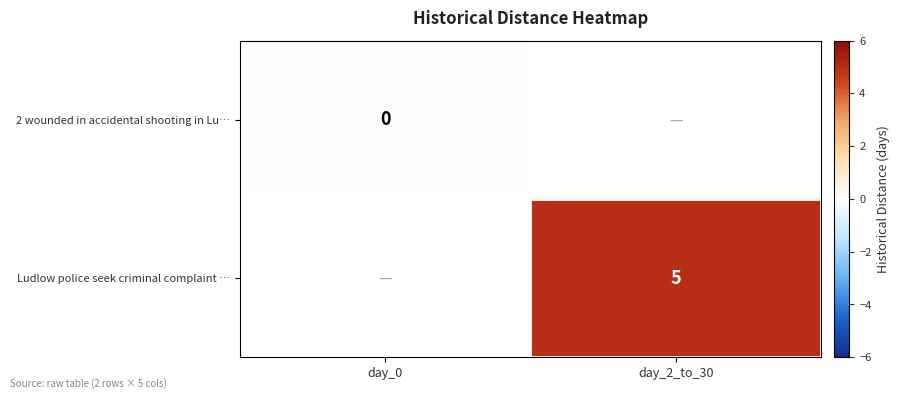

The value of Ludlow police seek criminal complaint … at day_2_to_30 is 2. True or false?

False